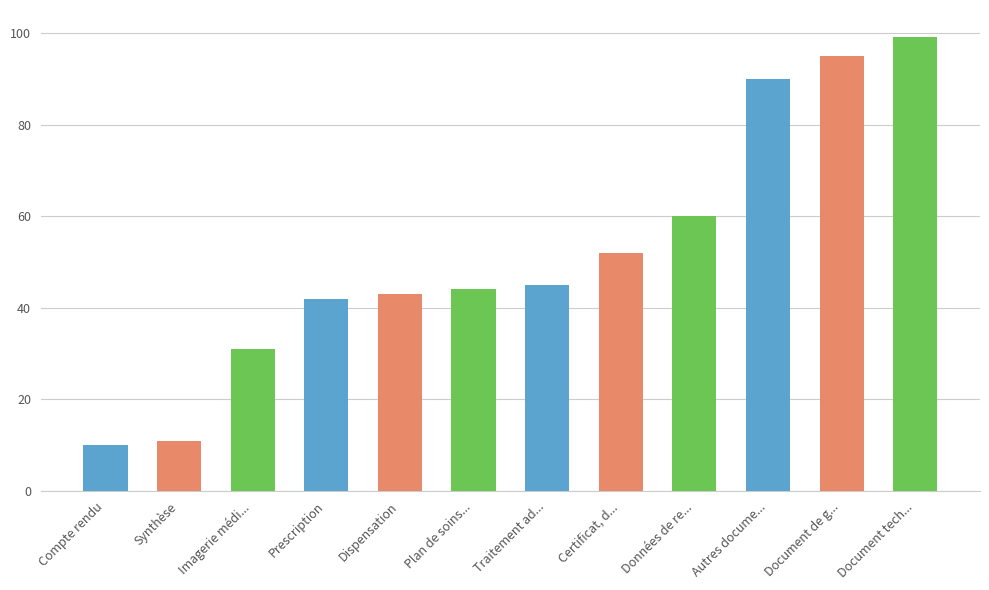

What position from the left is Document de g...?

11